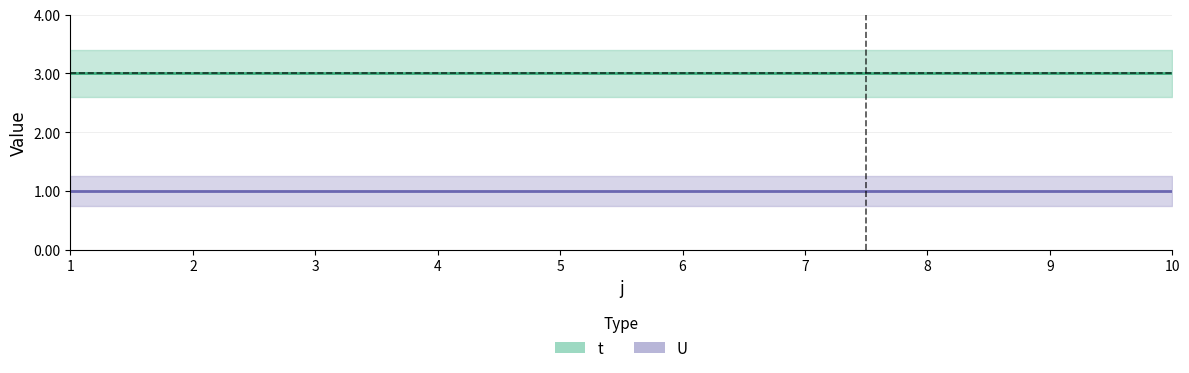

Reading right to left, list all the values displayed in this chart.

t: 10=3	9=3	8=3	7=3	6=3	5=3	4=3	3=3	2=3	1=3
U: 10=1	9=1	8=1	7=1	6=1	5=1	4=1	3=1	2=1	1=1